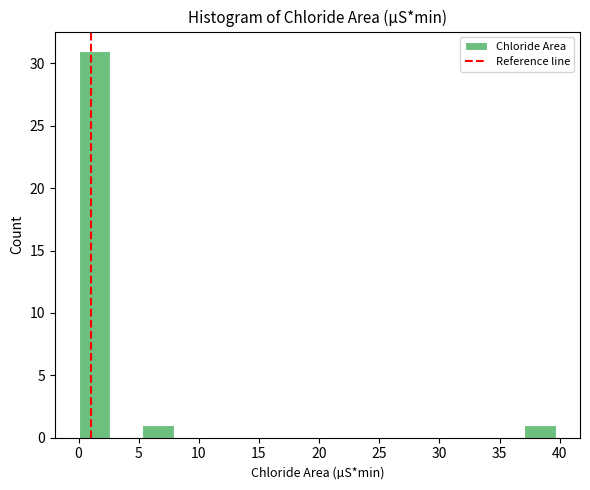

Over which range of the x-axis is the bar tallest?

0.0 to 2.5